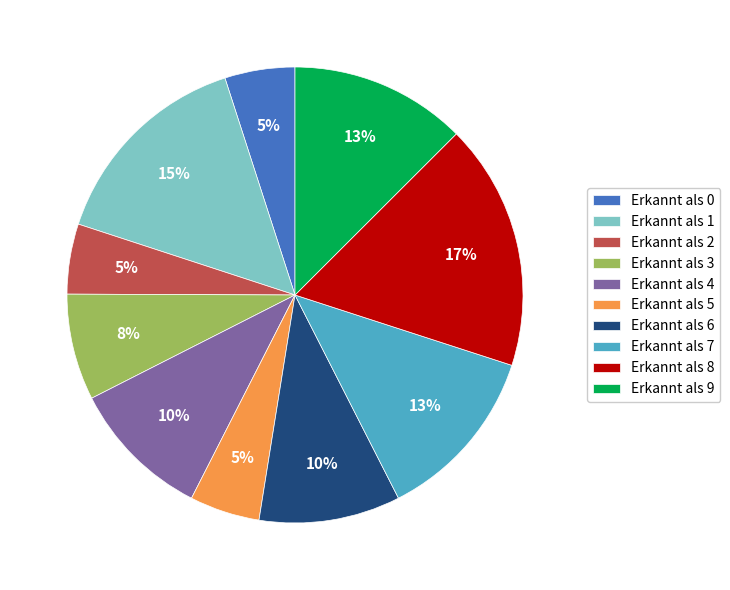

Does any single category account for the majority?

No